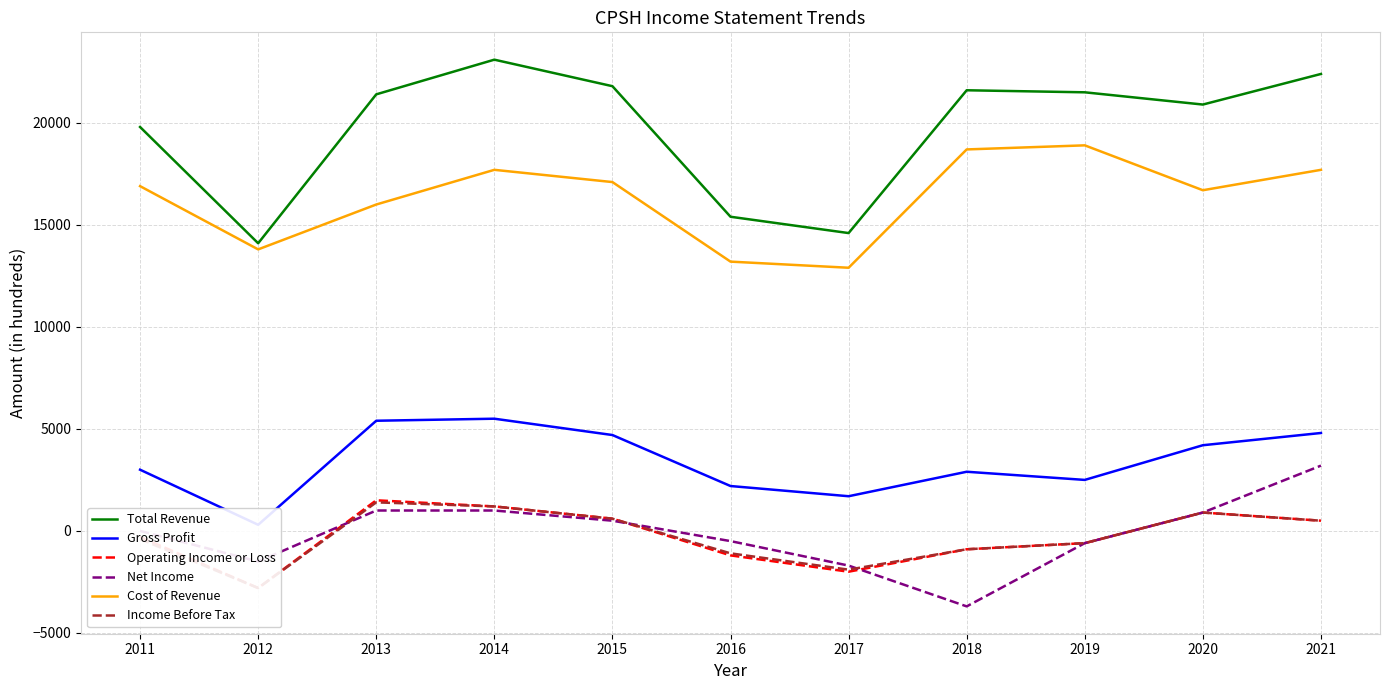

At 2013, list the series in order from largest to smallest.

Total Revenue, Cost of Revenue, Gross Profit, Operating Income or Loss, Income Before Tax, Net Income